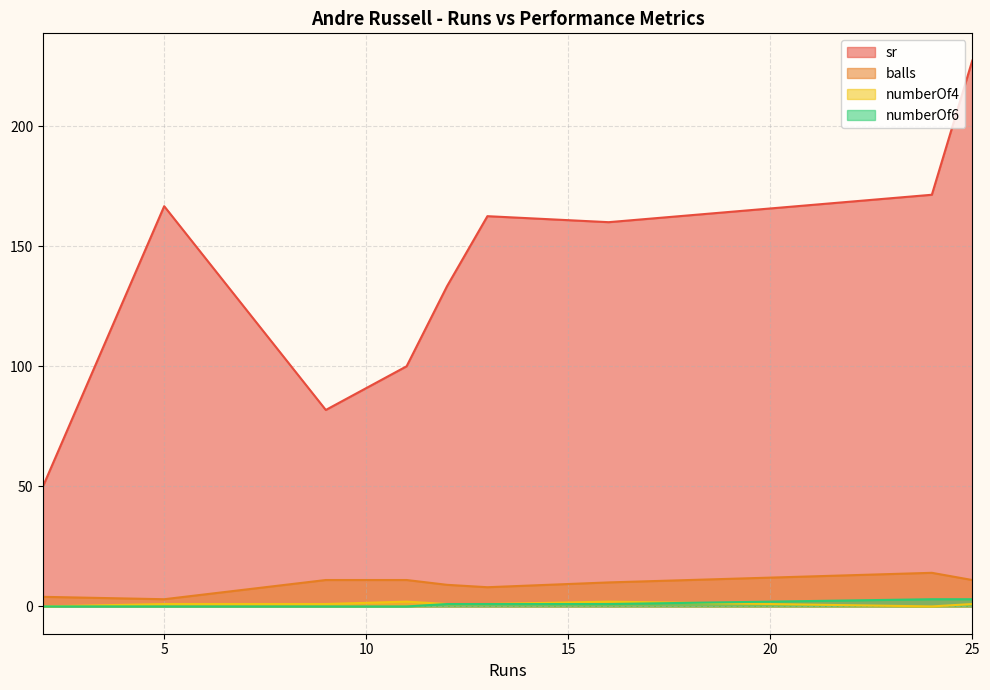

What are all the series names shown in the legend?

sr, balls, numberOf4, numberOf6